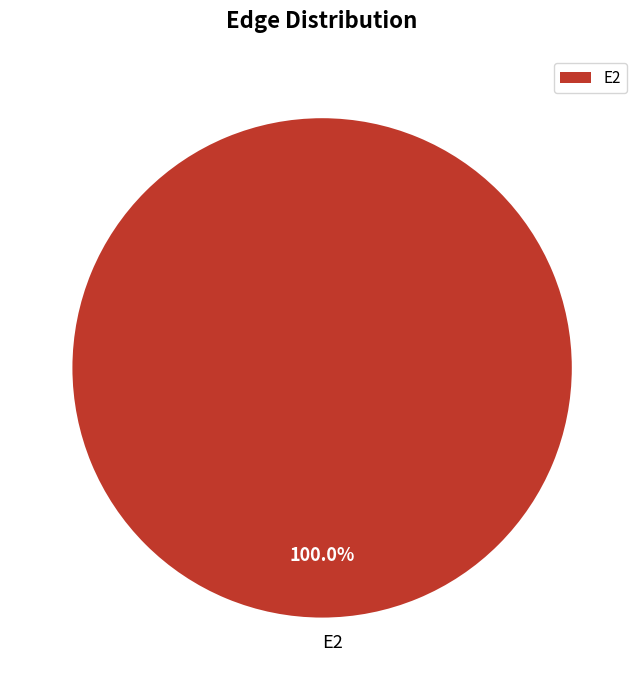

What is the majority slice?

E2